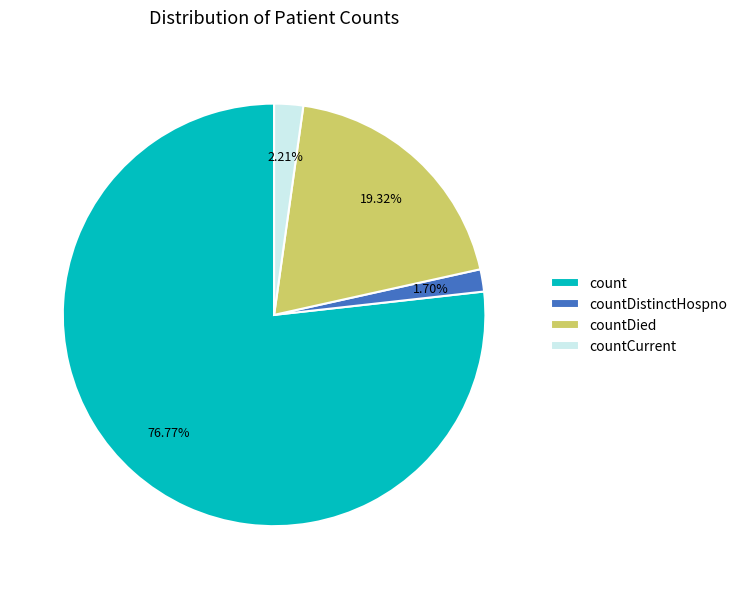

Combined, what portion of the pie is count and countDied?

96.1%